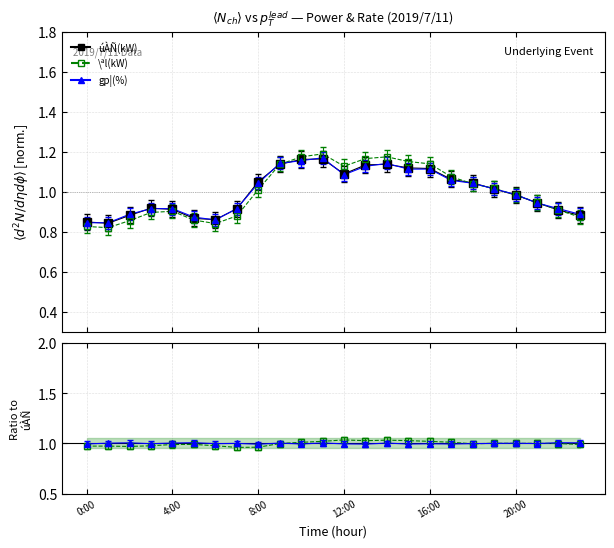

In gp¦(%), how many points are lower than both neighbors (excluding endpoints)?

2